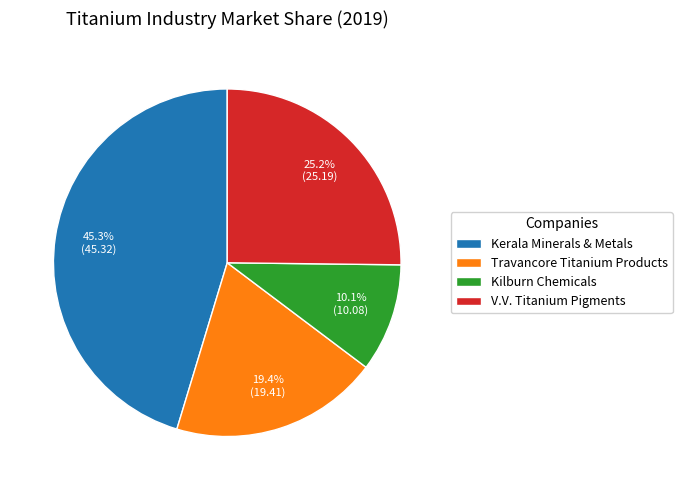

Does V.V. Titanium Pigments represent more than half of the total?

No